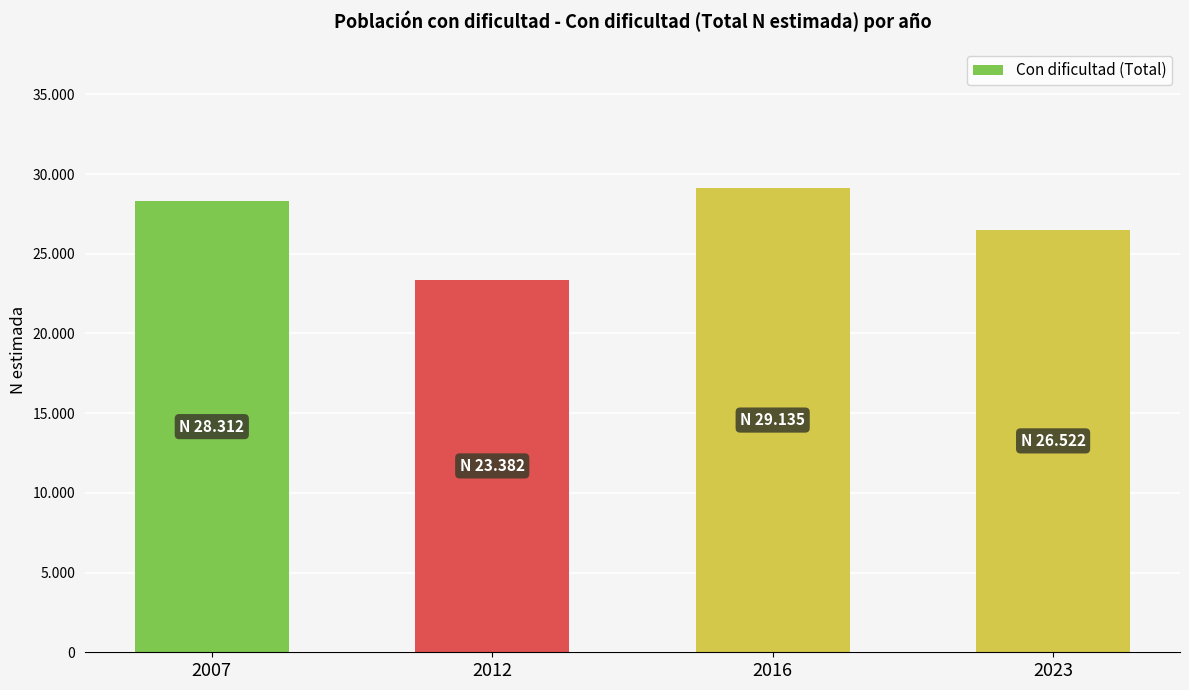

Does the chart contain any negative values?

No